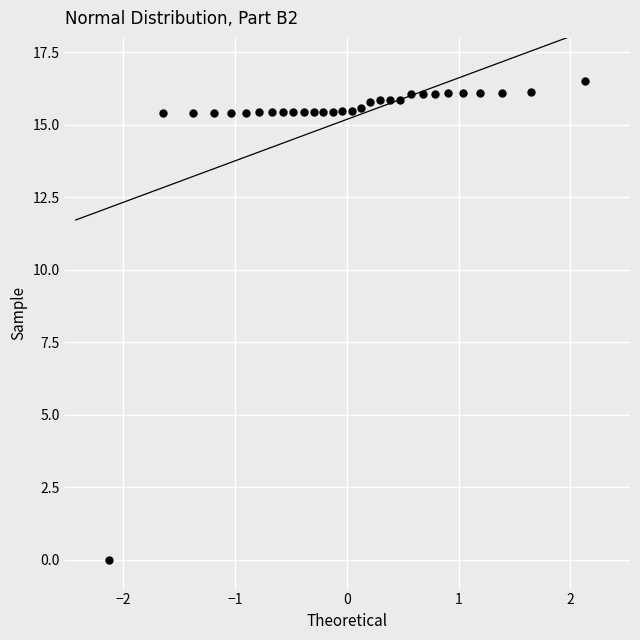

What is the range of Y values (max minus min)?

16.5